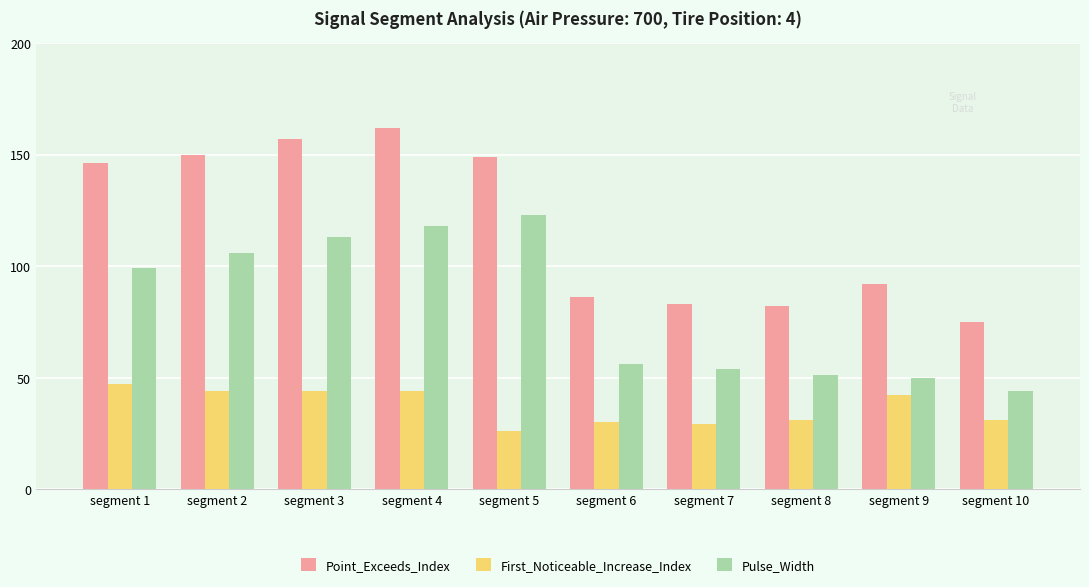

Reading left to right, what are all the values shown in this chart?

Point_Exceeds_Index: 146	150	157	162	149	86	83	82	92	75
First_Noticeable_Increase_Index: 47	44	44	44	26	30	29	31	42	31
Pulse_Width: 99	106	113	118	123	56	54	51	50	44